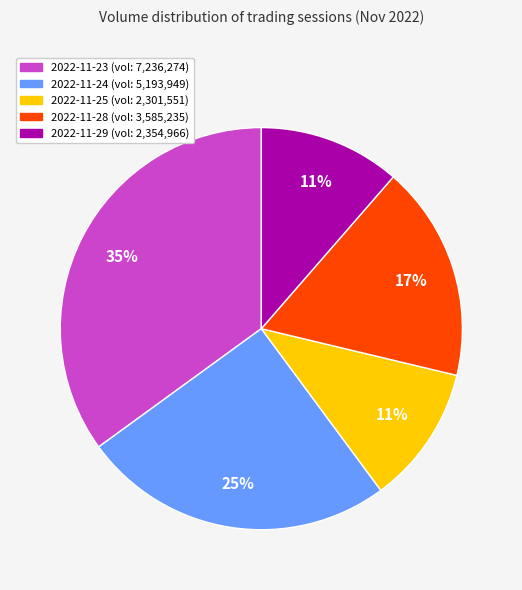

True or false: 2022-11-29 accounts for 11% of the total.

True